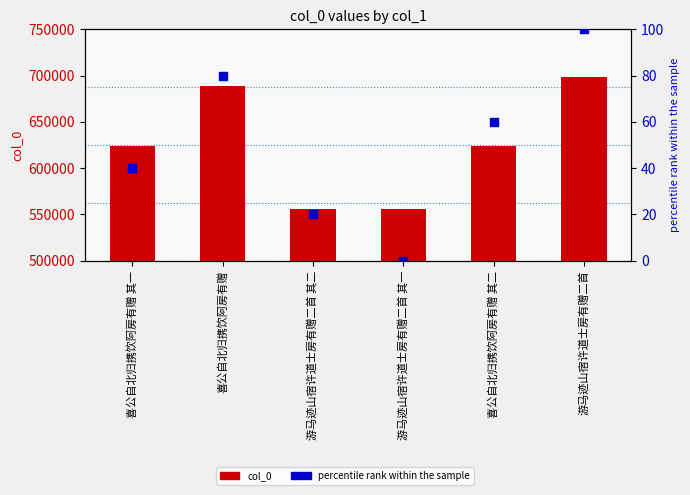

Is the value of percentile rank within the sample at 游马迹山宿许道士房有赠二首 greater than the value of col_0 at 游马迹山宿许道士房有赠二首 其二?

No